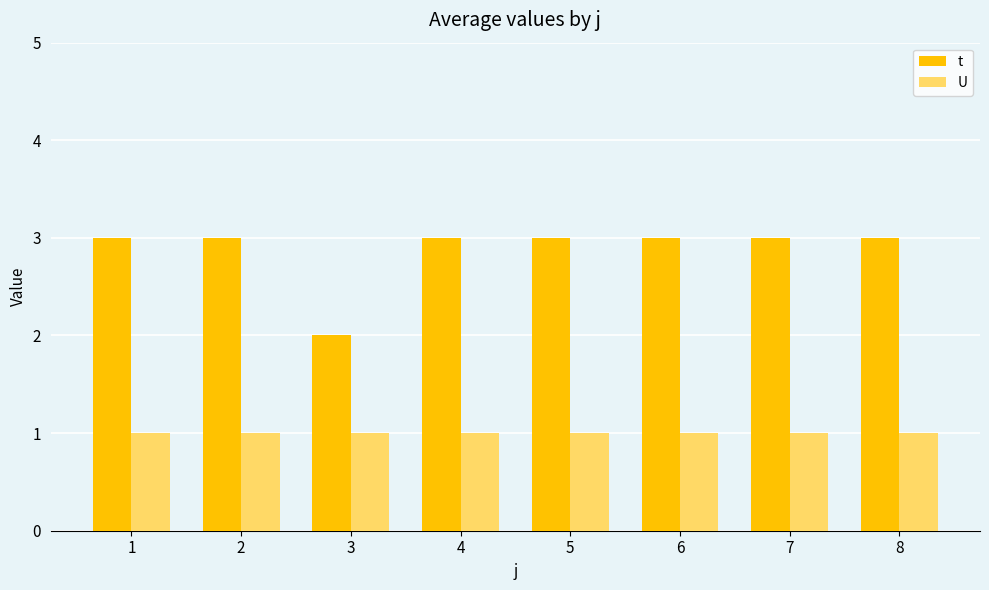

What is the difference between the maximum and minimum values in the t series?

1